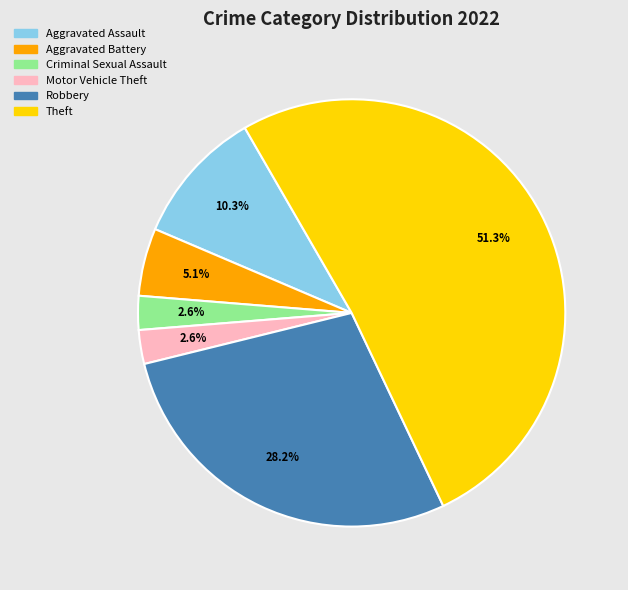

Does any single category account for the majority?

Yes